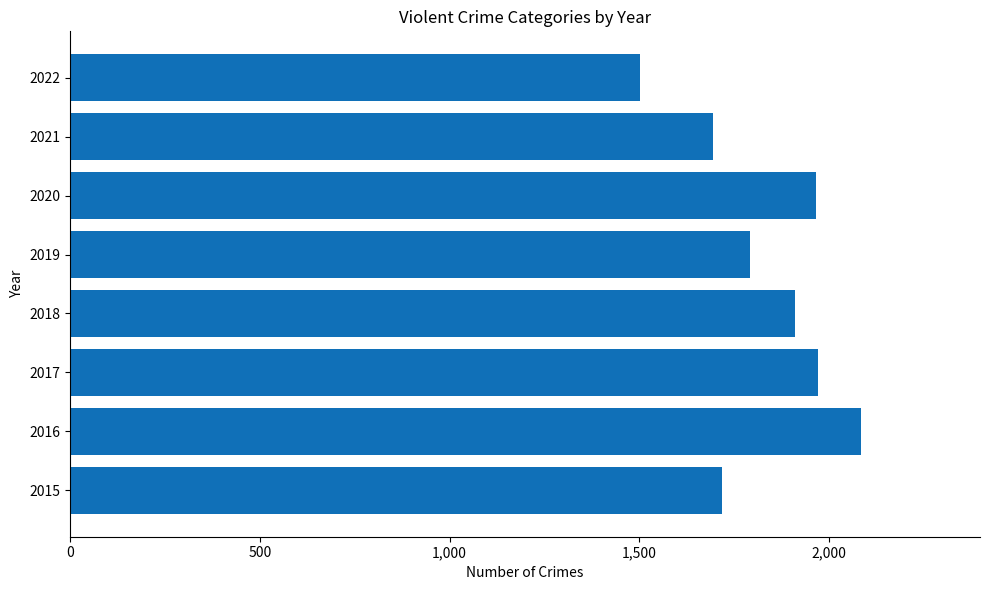

True or false: the data shows 1792 at 2019.

True